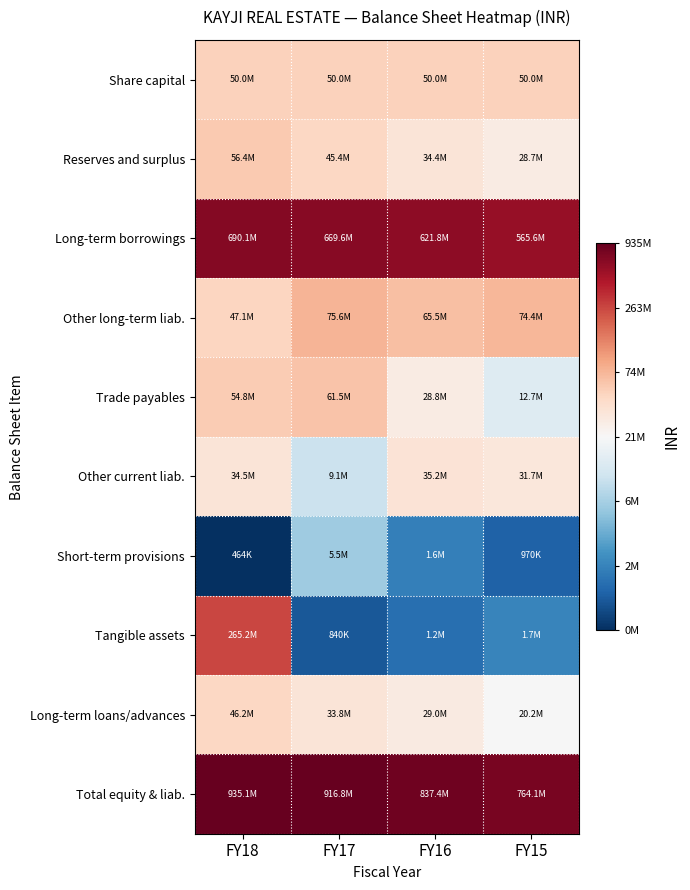

At which category does the chart reach its peak across all series?

FY18